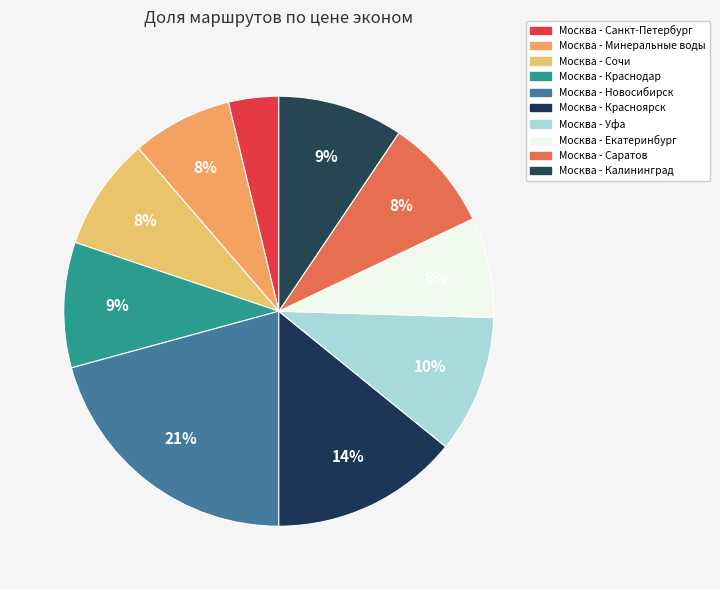

How many segments does this pie chart have?

10